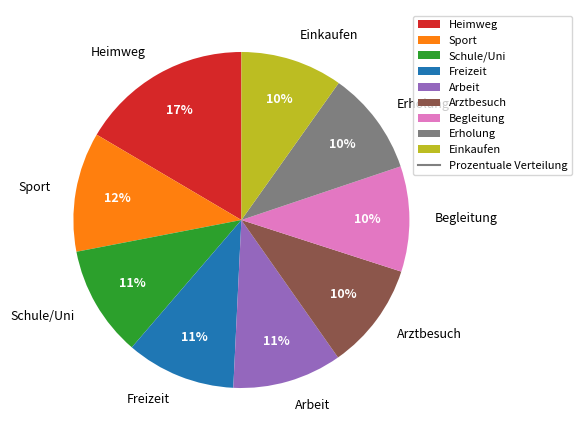

What is the ratio of the value at Schule/Uni to the value at Sport?

0.9